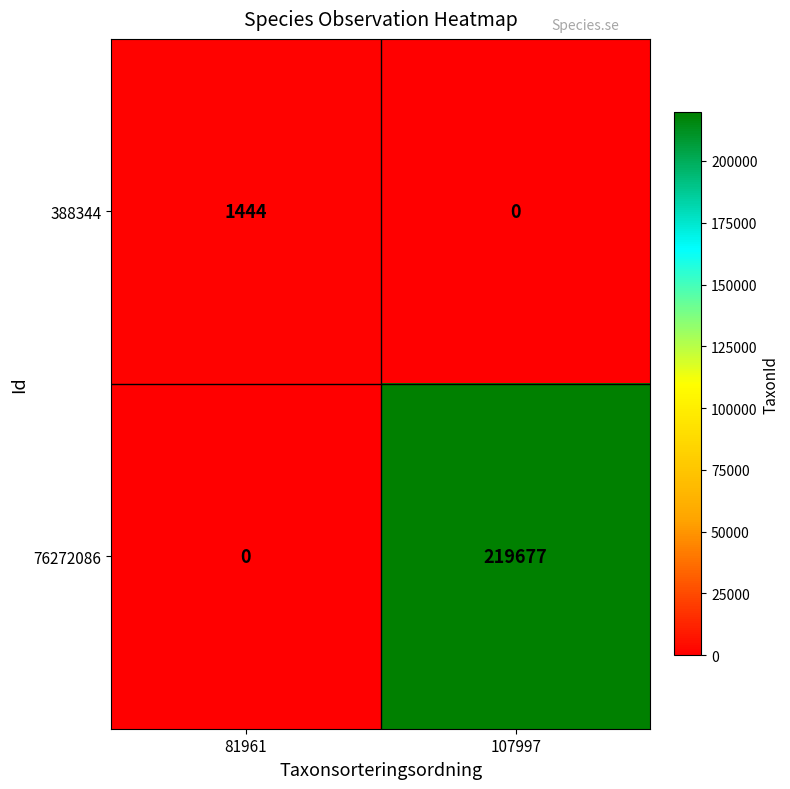

Reading left to right, list all the values displayed in this chart.

388344: 1444	0
76272086: 0	219677